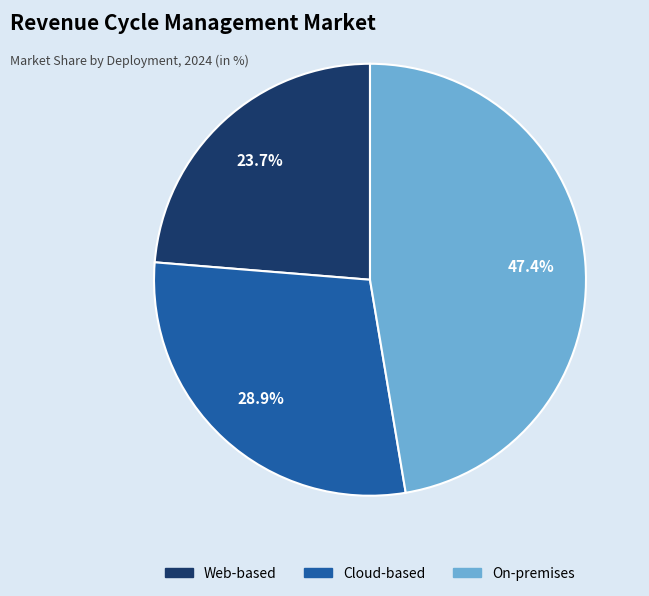

Count the number of slices in the pie.

3